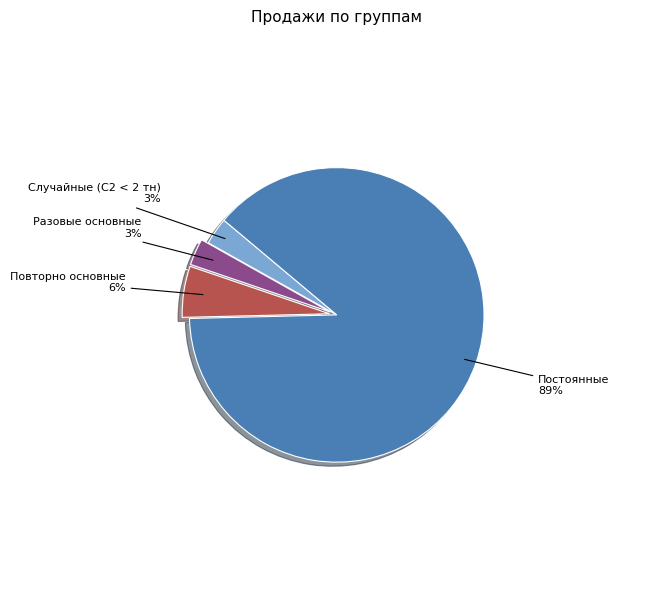

To the nearest percent, what is the average slice percentage?

25%